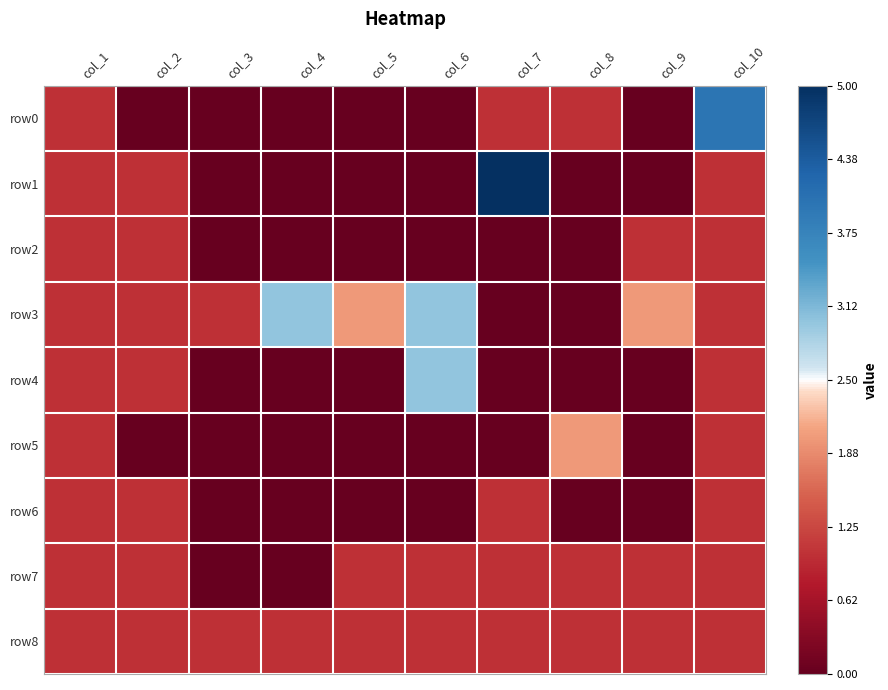

Rank the series at col_4 from highest to lowest value.

row3, row8, row0, row1, row2, row4, row5, row6, row7